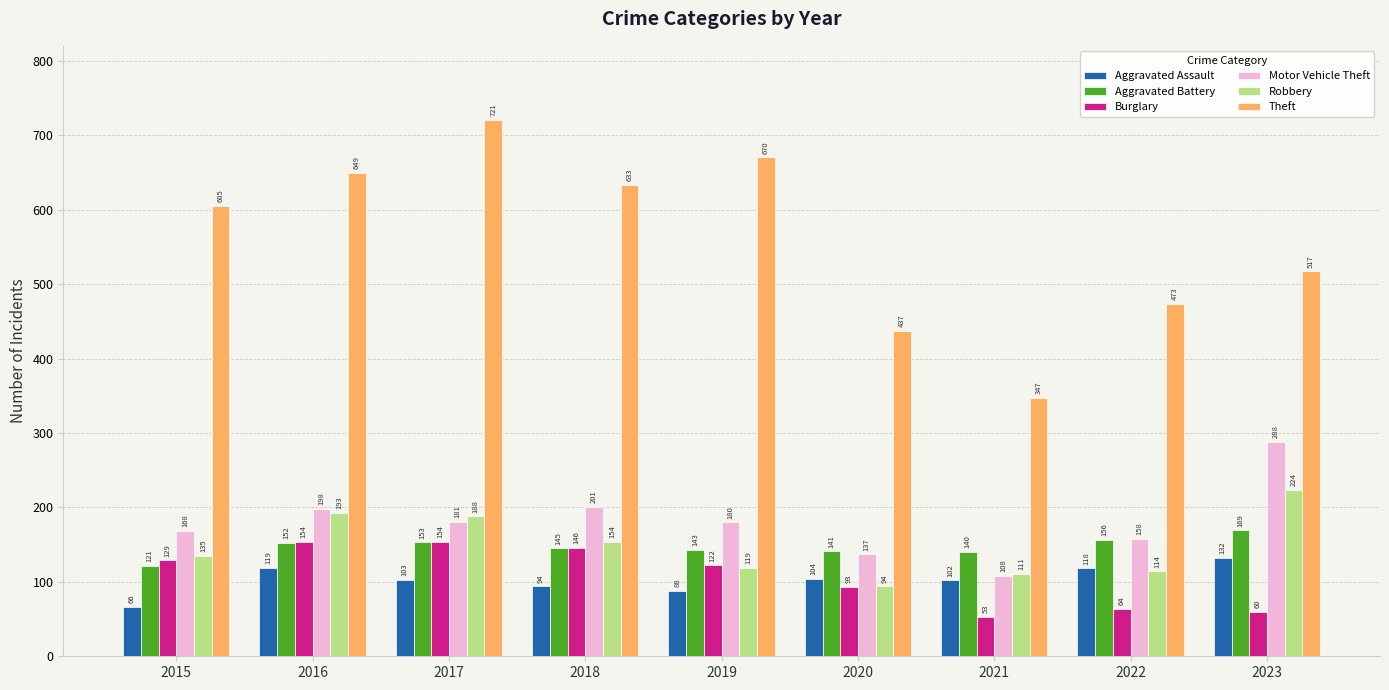

Which series has the largest range (max minus min)?

Theft